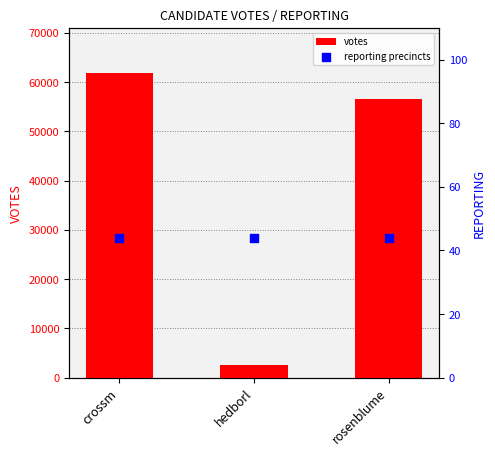

Which series reaches the minimum Y coordinate?

reporting precincts